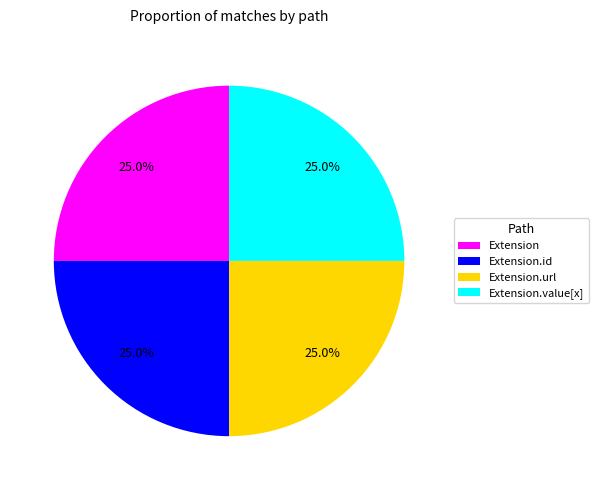

How much of the chart is everything except Extension.url?

75.0%